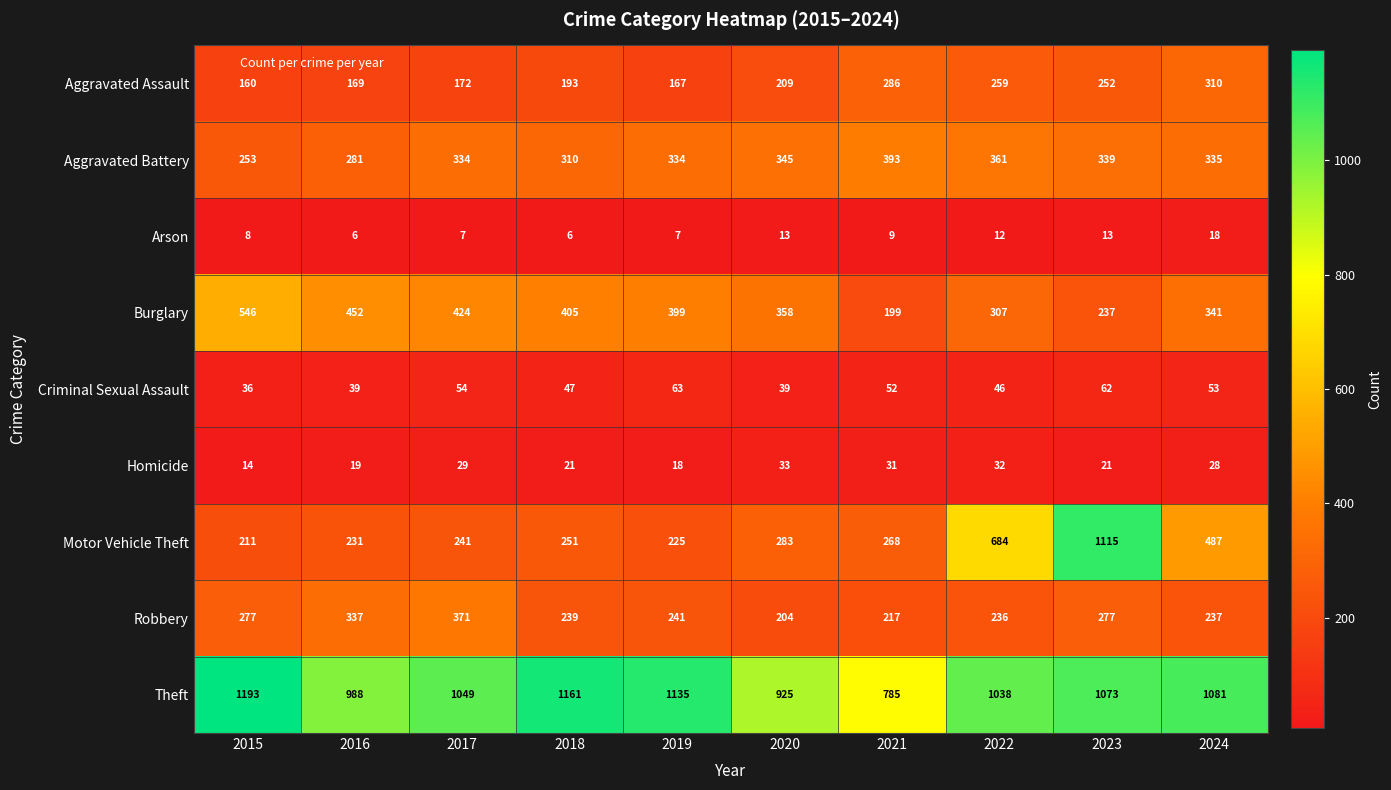

Rank the series by their maximum value, from lowest to highest.

Arson, Homicide, Criminal Sexual Assault, Aggravated Assault, Robbery, Aggravated Battery, Burglary, Motor Vehicle Theft, Theft